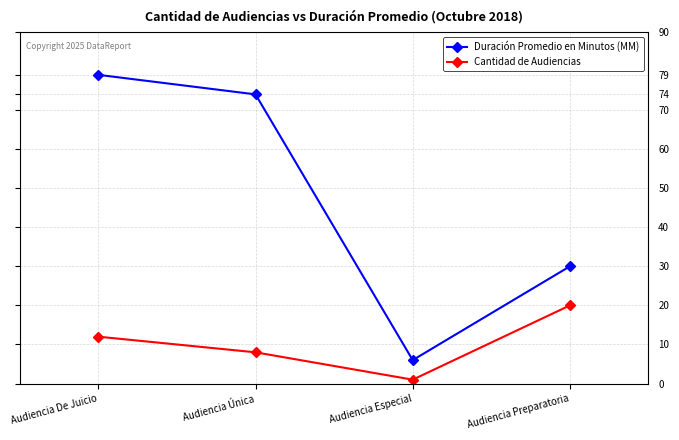

What is the label of the 2nd point from the left?

Audiencia Única